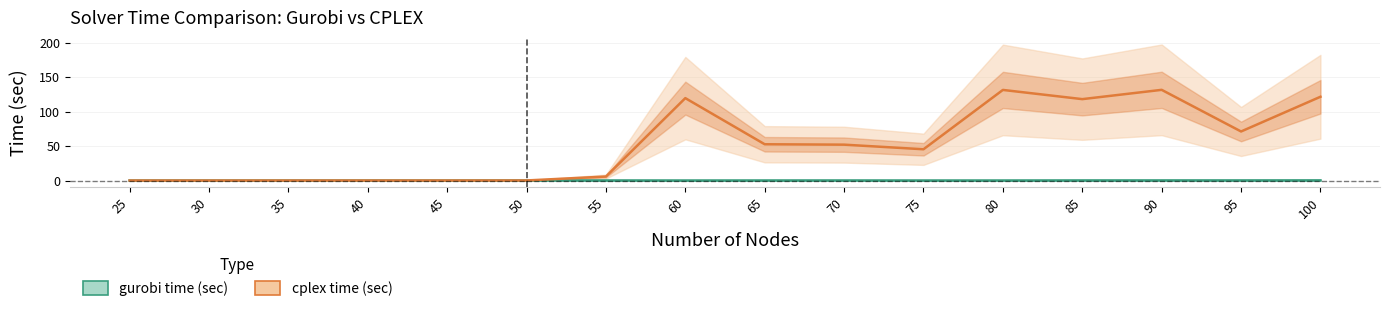

What is the value of the gurobi time (sec) point at the 14th from the left?

0.2